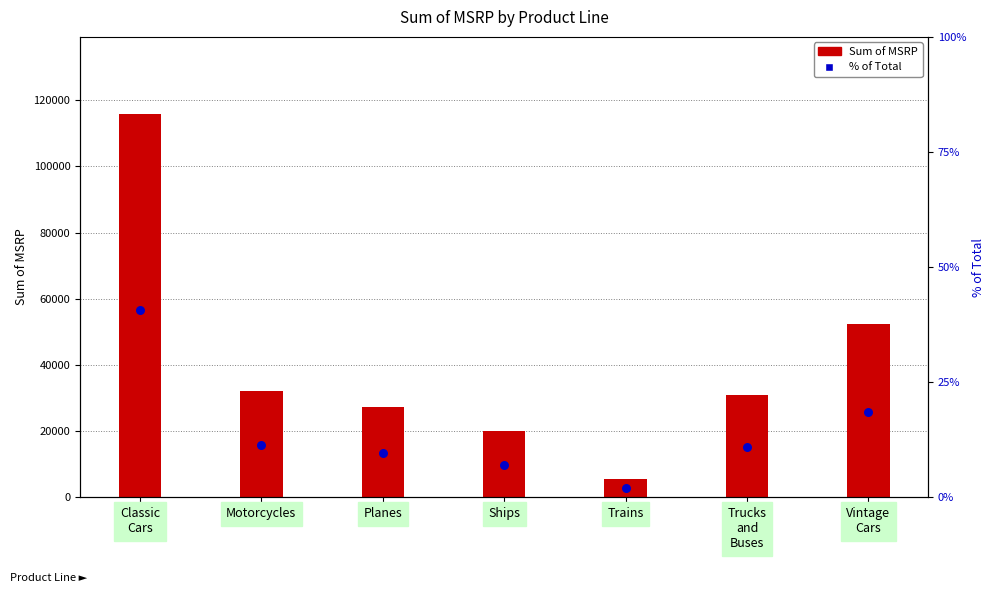

What are all the series names shown in the legend?

Sum of MSRP, % of Total